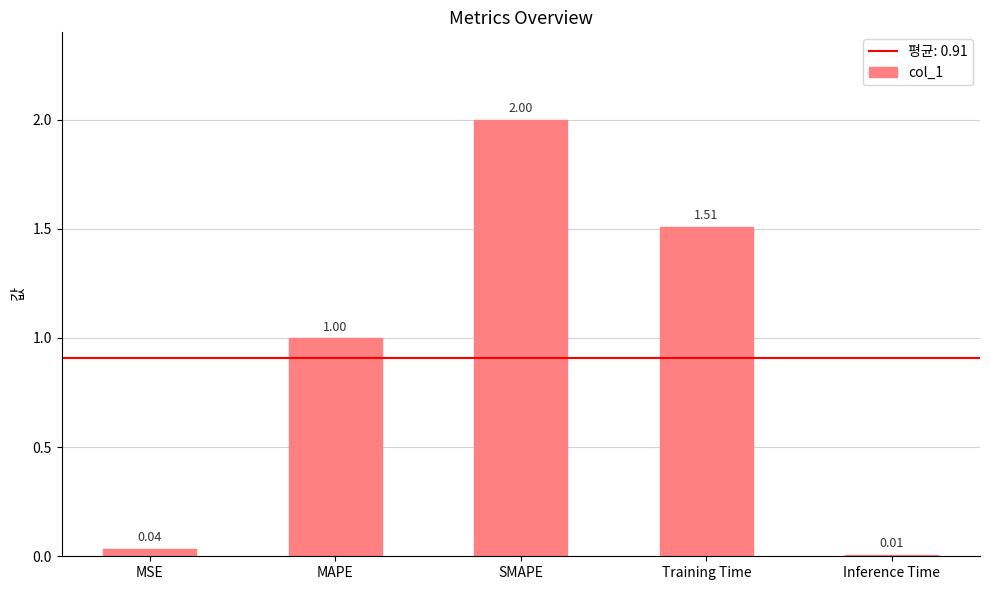

What position from the right is SMAPE?

3